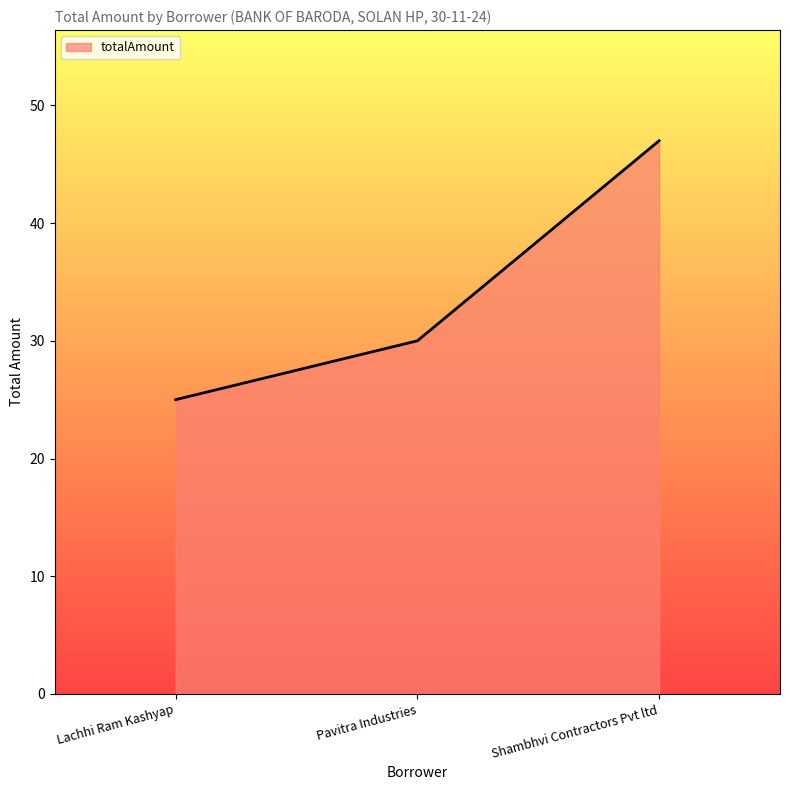

At which category does the chart reach its minimum across all series?

Lachhi Ram Kashyap